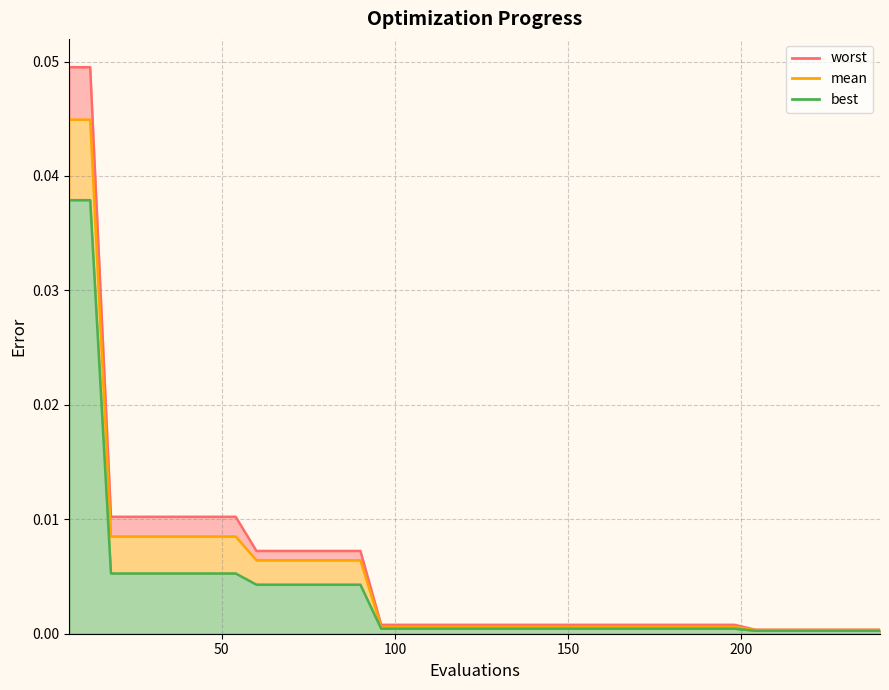

What are all the series names shown in the legend?

mean, best, worst